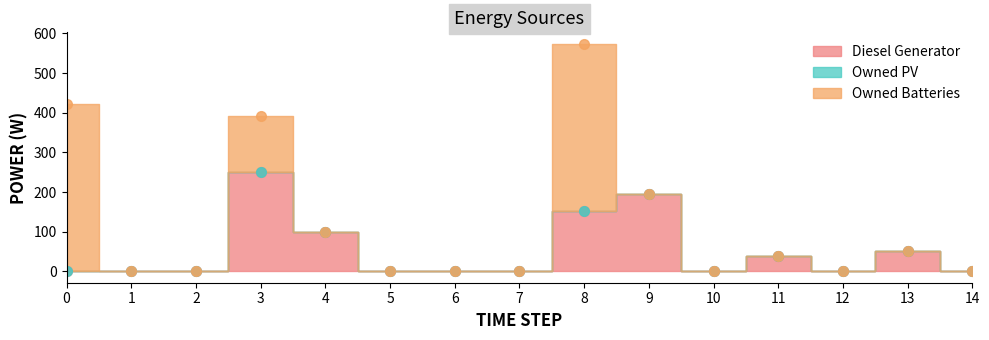

How many values in the Owned Batteries series exceed 0?

3